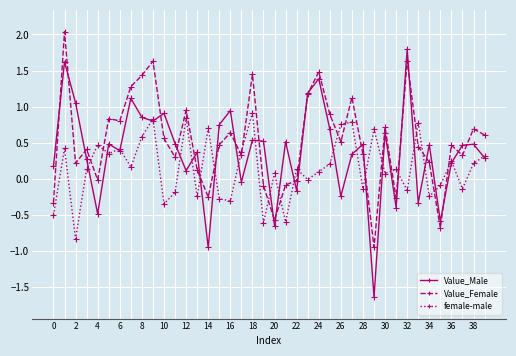

Which series has the widest spread of values?

Value_Male